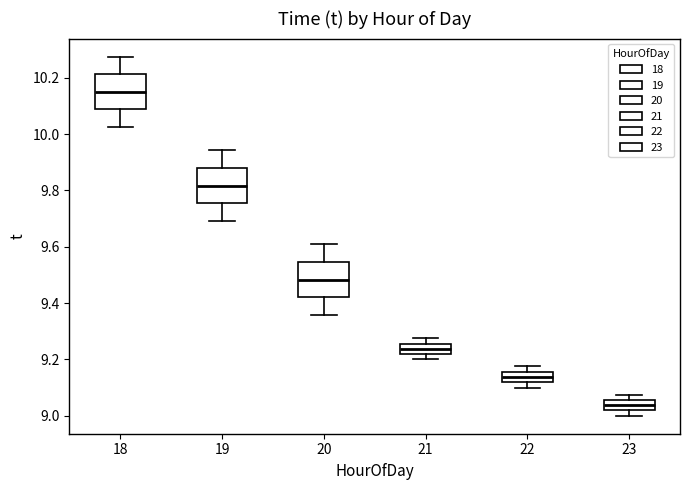

Where does the lower whisker of the box at x = 18 end on the y-axis? The values are not printed on the chart, so give them approximately, as read against the axis.

10.02